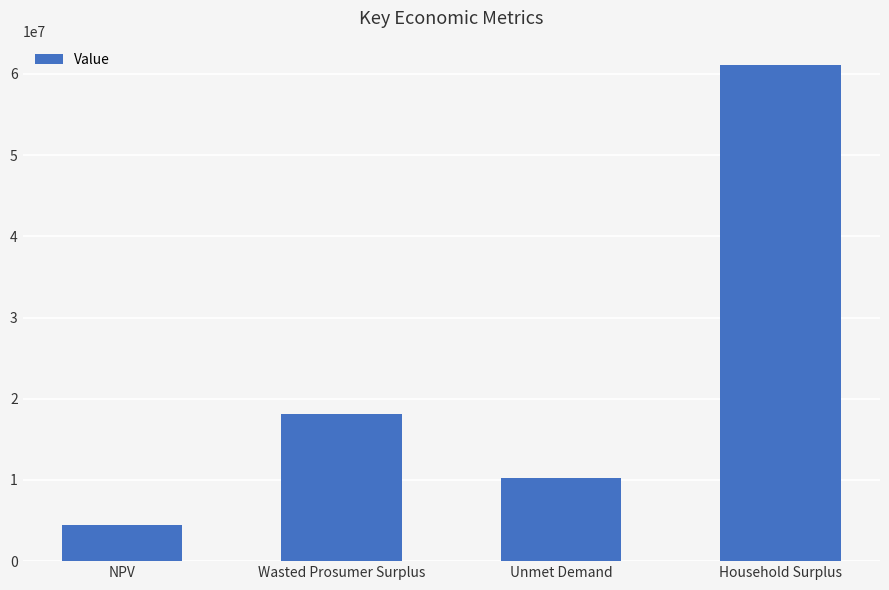

Reading left to right, extract all data points from this chart.

4507188.4	18093321.8	10297680.0	61045639.3